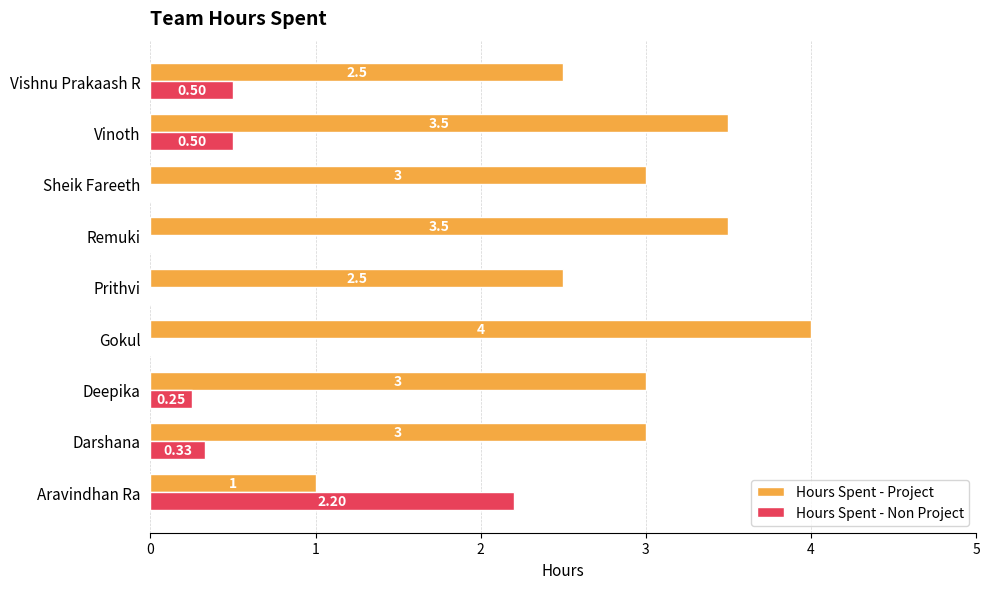

What is the sum of all Hours Spent - Project values?

26.0